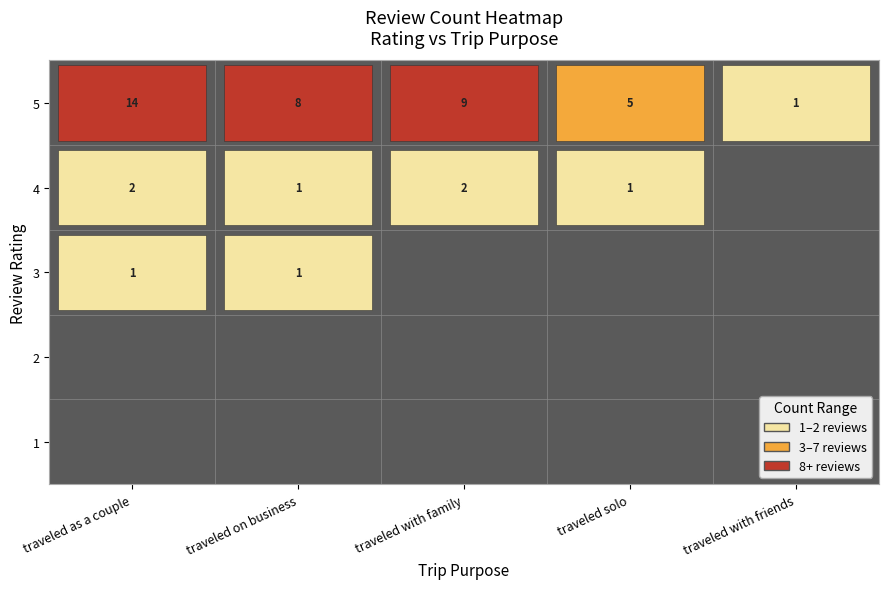

The value of traveled on business at 1 is 0. True or false?

True